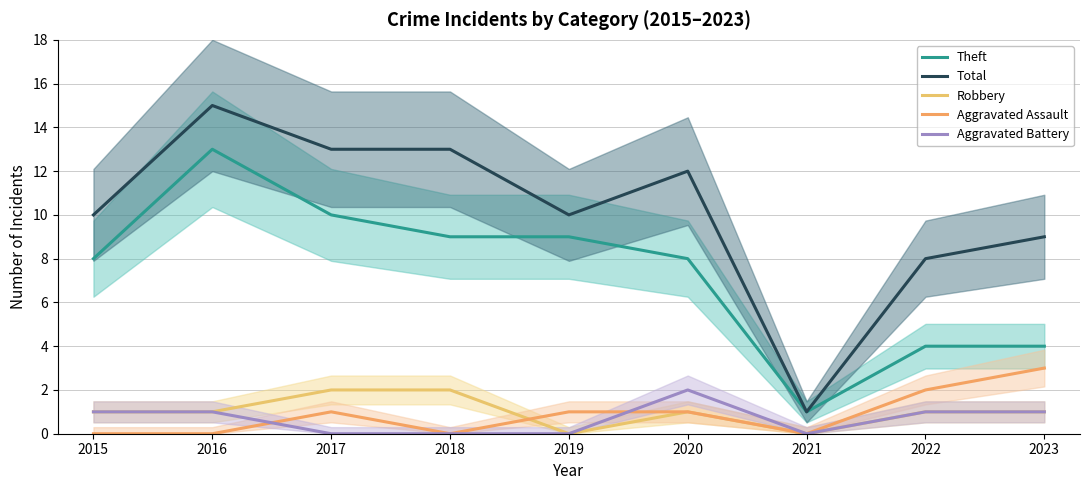

True or false: Theft and Aggravated Battery intersect in this chart.

False